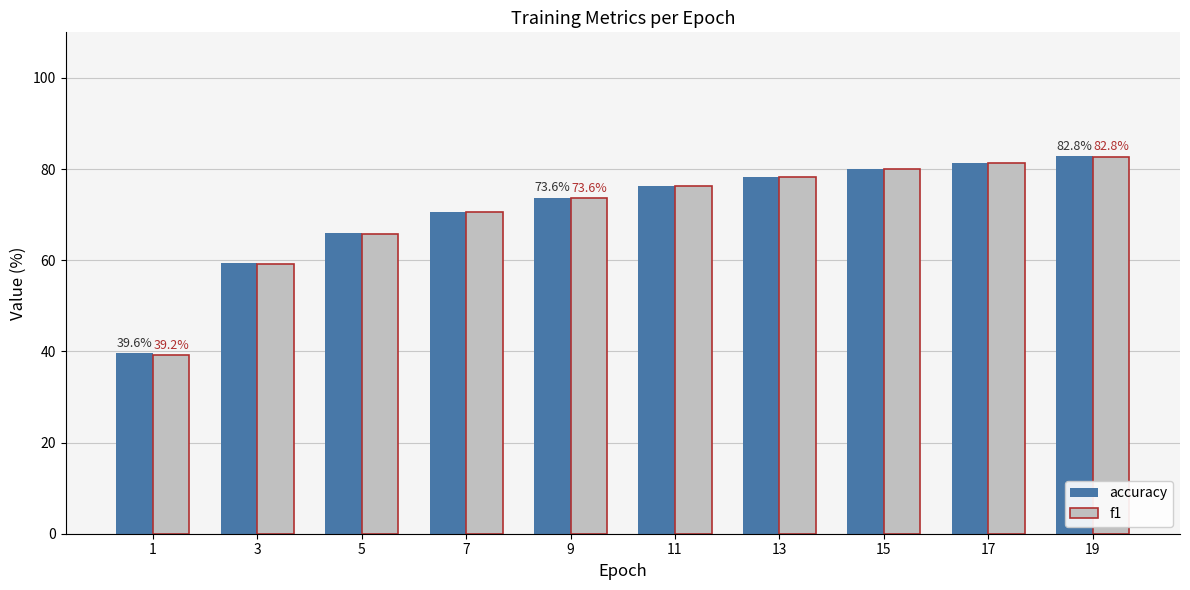

What are all the series names shown in the legend?

accuracy, f1